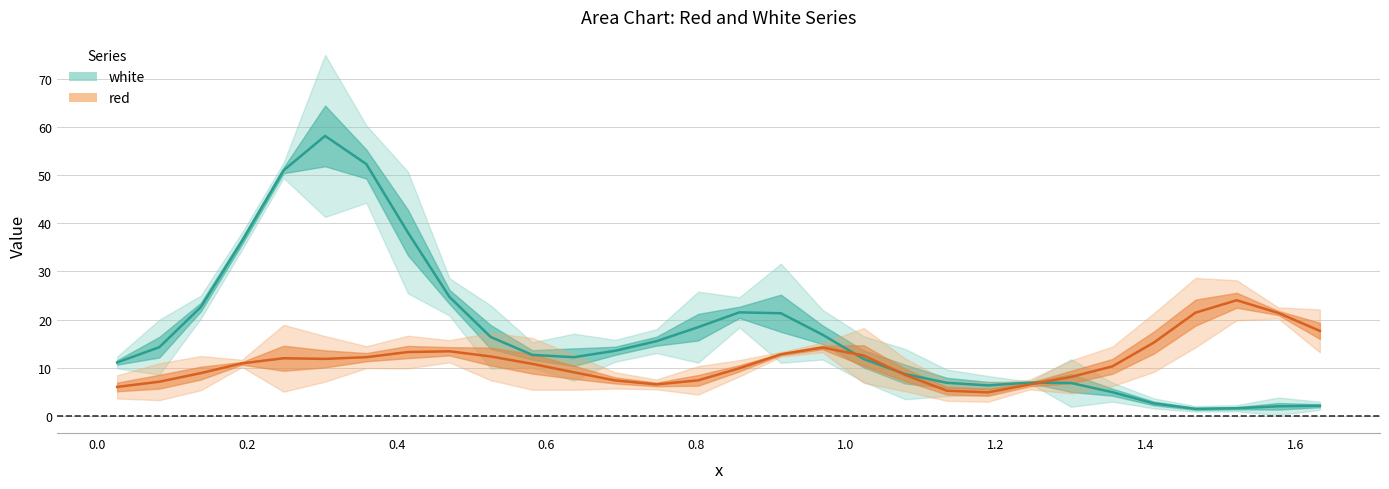

List the series in order of their peak value, highest first.

white, red